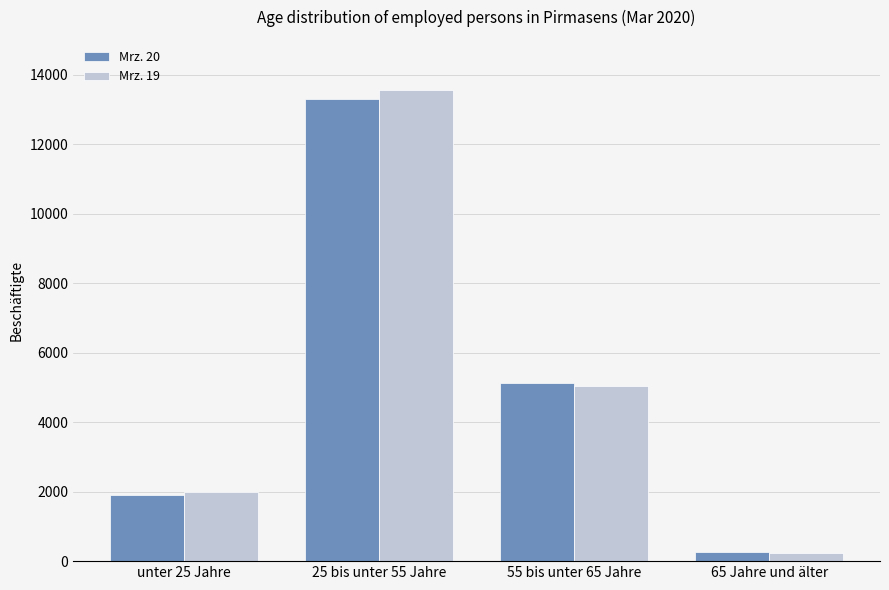

Reading left to right, what are all the values shown in this chart?

Mrz. 20: unter 25 Jahre=1908	25 bis unter 55 Jahre=13296	55 bis unter 65 Jahre=5115	65 Jahre und älter=258
Mrz. 19: unter 25 Jahre=1995	25 bis unter 55 Jahre=13552	55 bis unter 65 Jahre=5027	65 Jahre und älter=235